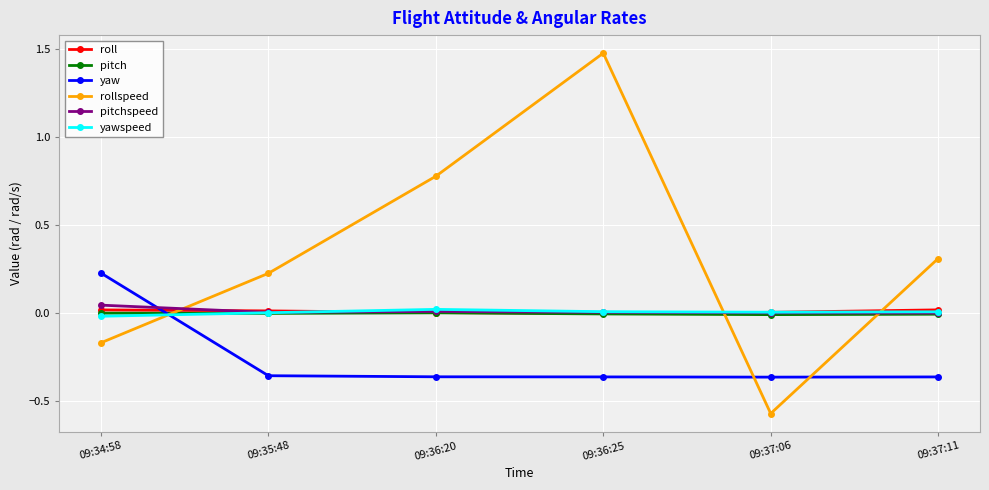

The roll series shows -0.0 at 09:36:25. True or false?

True